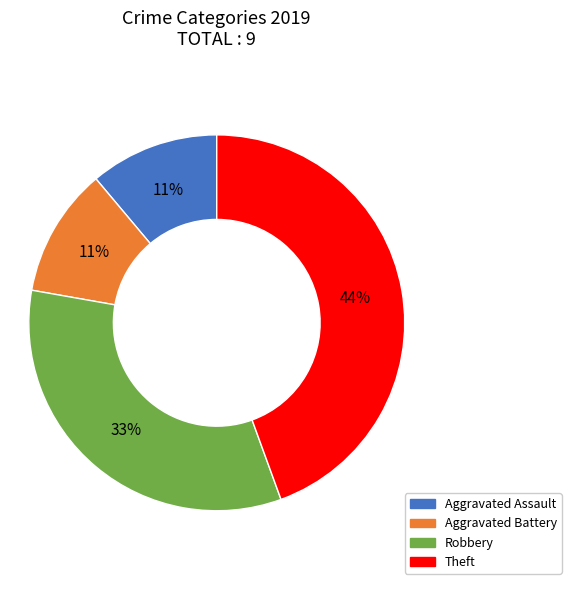

To the nearest percent, what is the combined percentage of Aggravated Battery and Theft?

56%